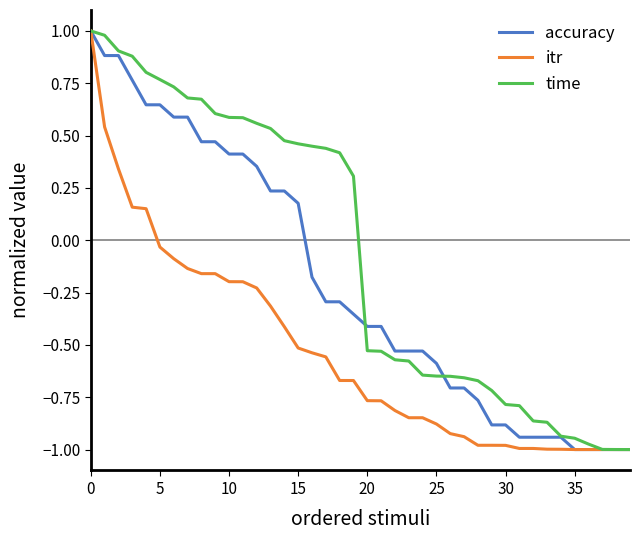

What is the highest value of the itr series?

1.0